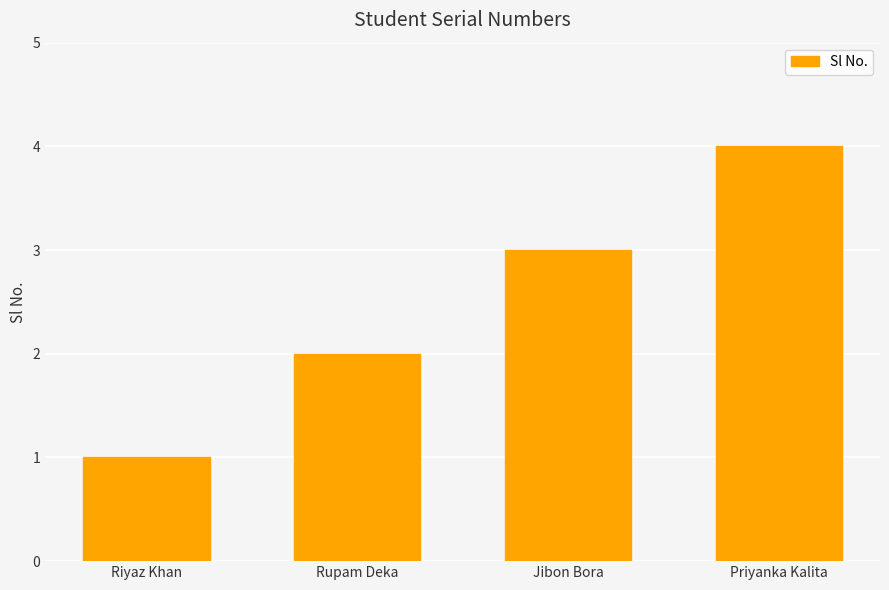

True or false: the data shows 4 at Priyanka Kalita.

True